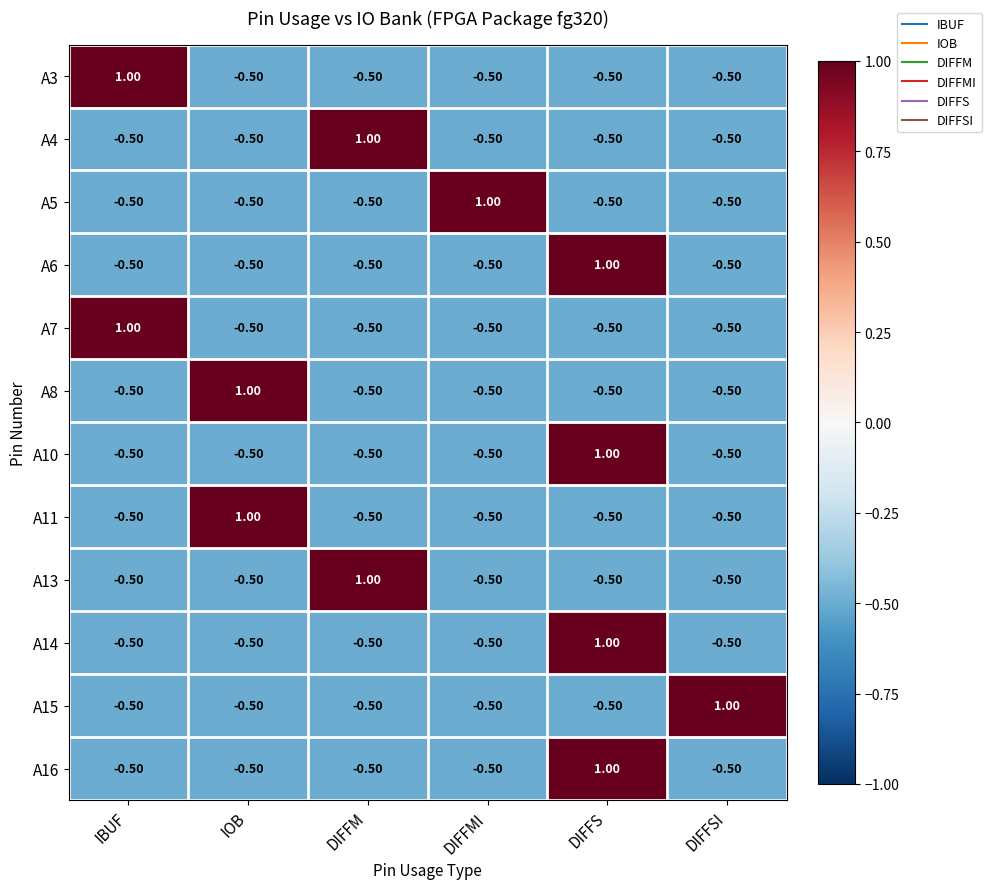

What is the difference between the highest and lowest values at DIFFM?

1.5